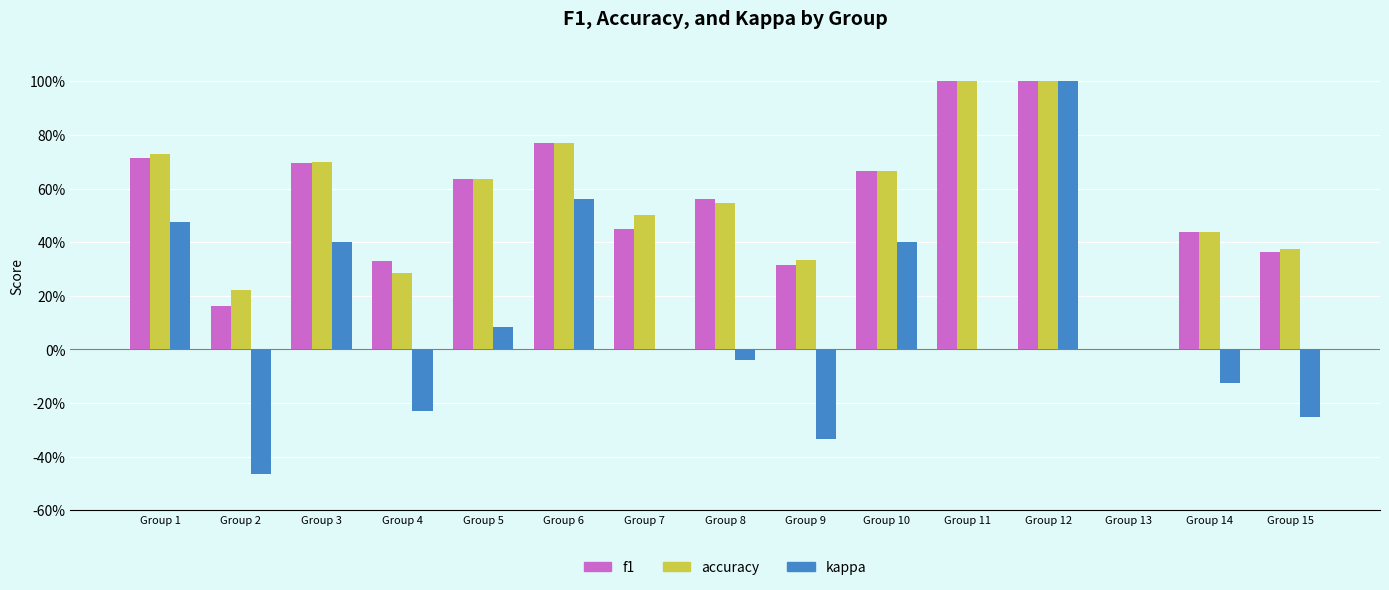

Are the bars grouped side by side (vs. stacked)?

Yes